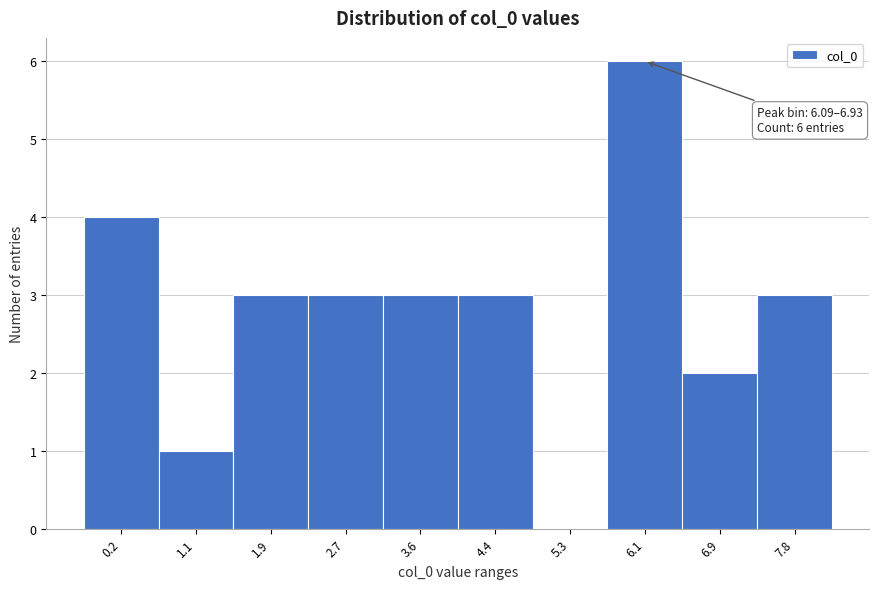

Reading left to right, transcribe all the data shown in this chart.

0.2=4	1.1=1	1.9=3	2.7=3	3.6=3	4.4=3	5.3=0	6.1=6	6.9=2	7.8=3